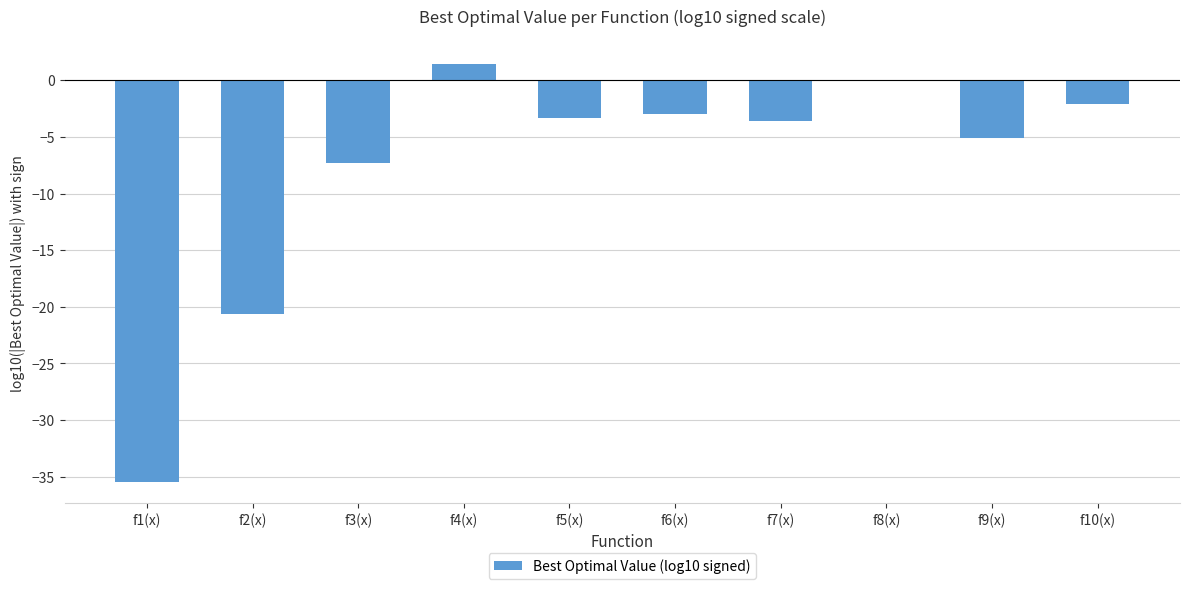

Reading right to left, list all the values displayed in this chart.

-2.1	-5.1	0.0	-3.6	-3.0	-3.3	1.4	-7.3	-20.6	-35.5